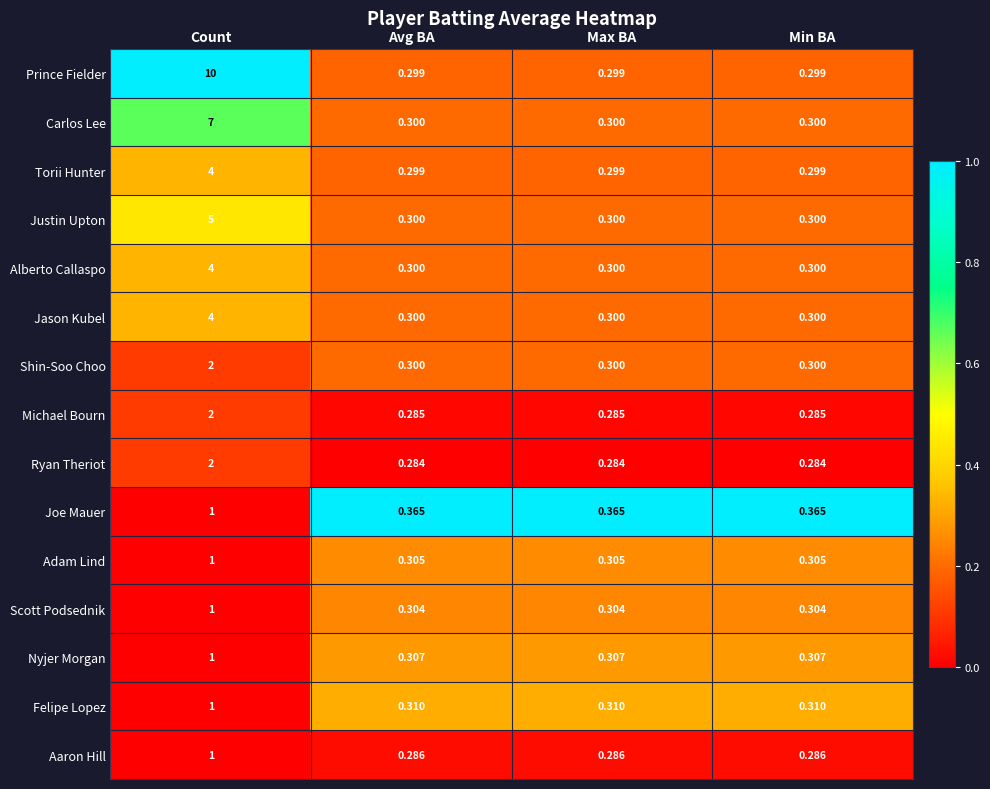

Which series has the largest total across all categories?

Prince Fielder